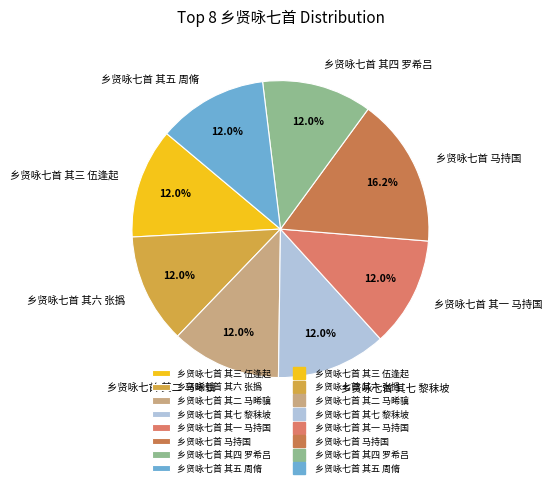

What is the largest slice in the pie chart?

乡贤咏七首 马持国